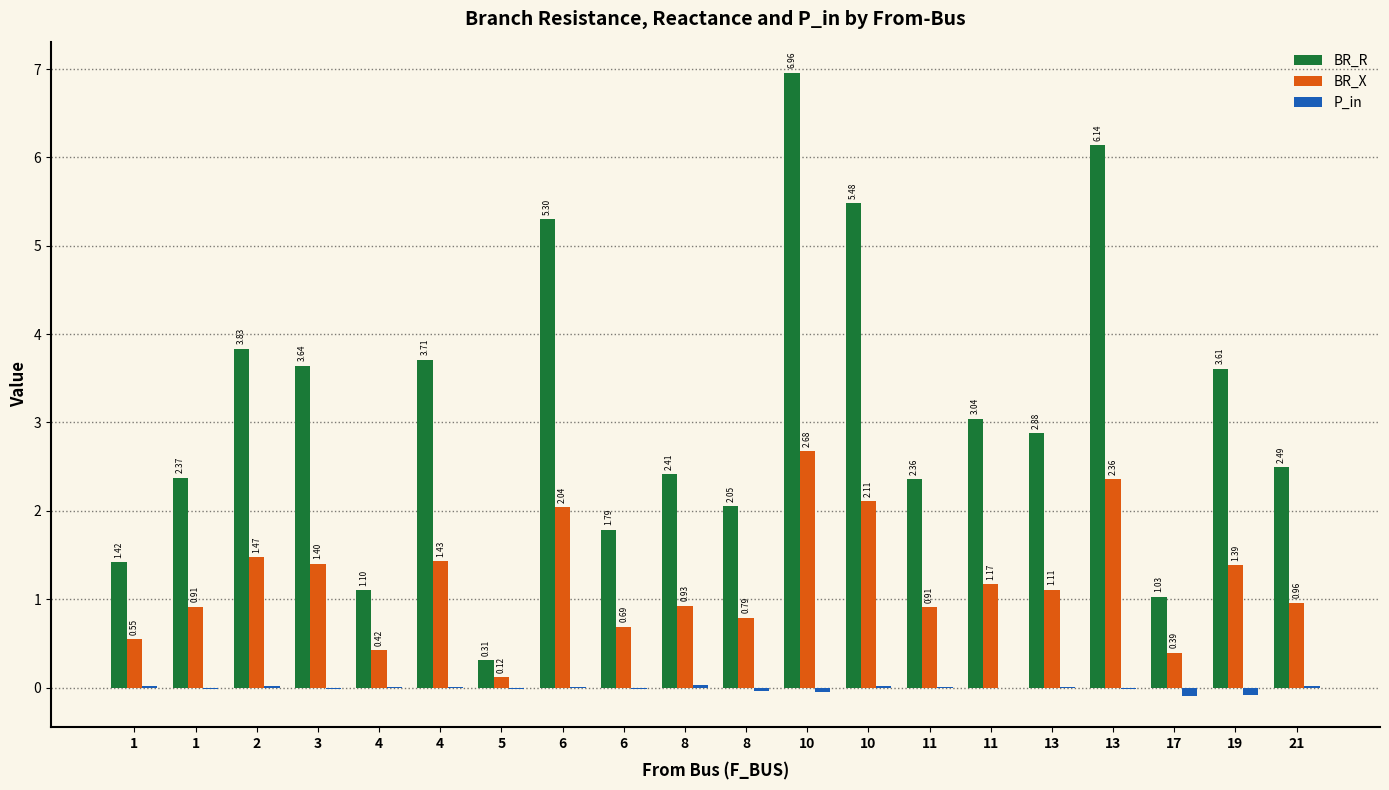

What is the sum of the BR_R values at 4 and 10?

6.6